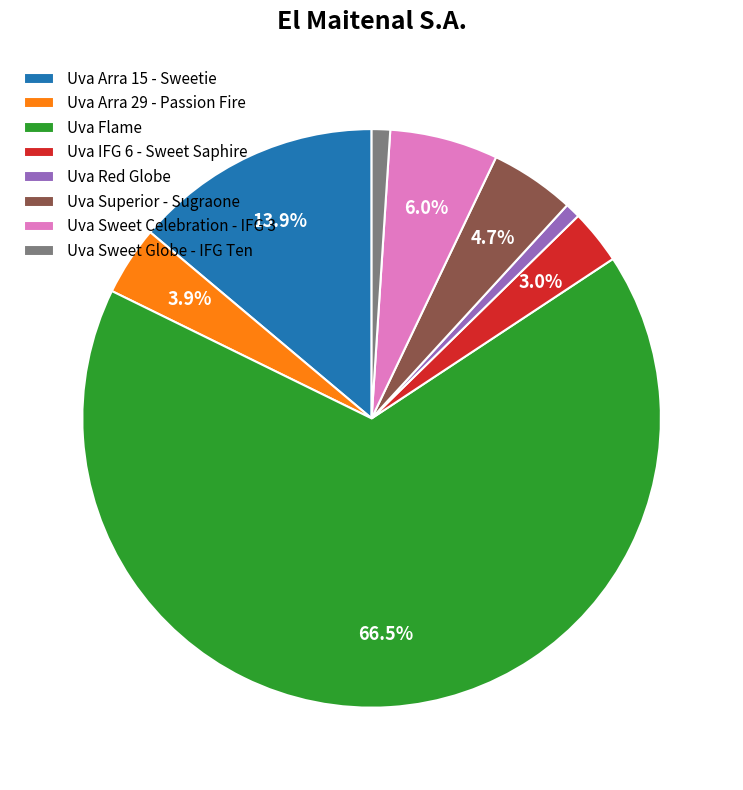

Is there a majority slice in this chart?

Yes